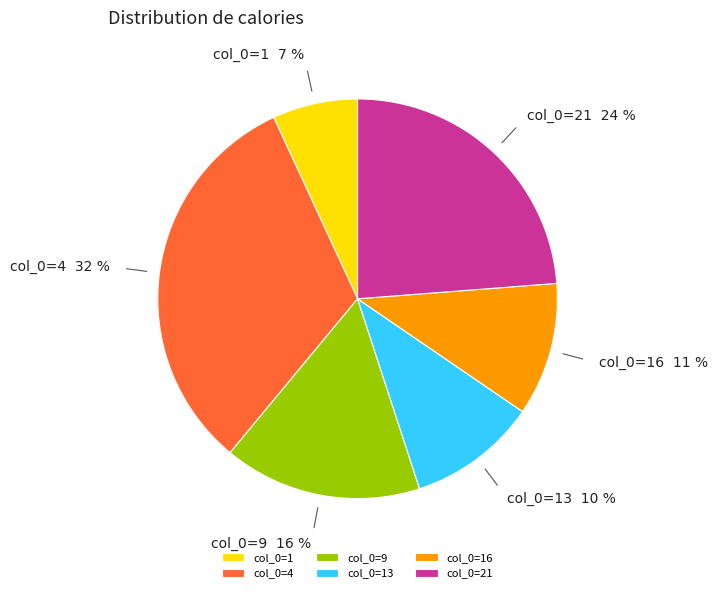

Is it true that col_0=1 is 21% of the pie?

False